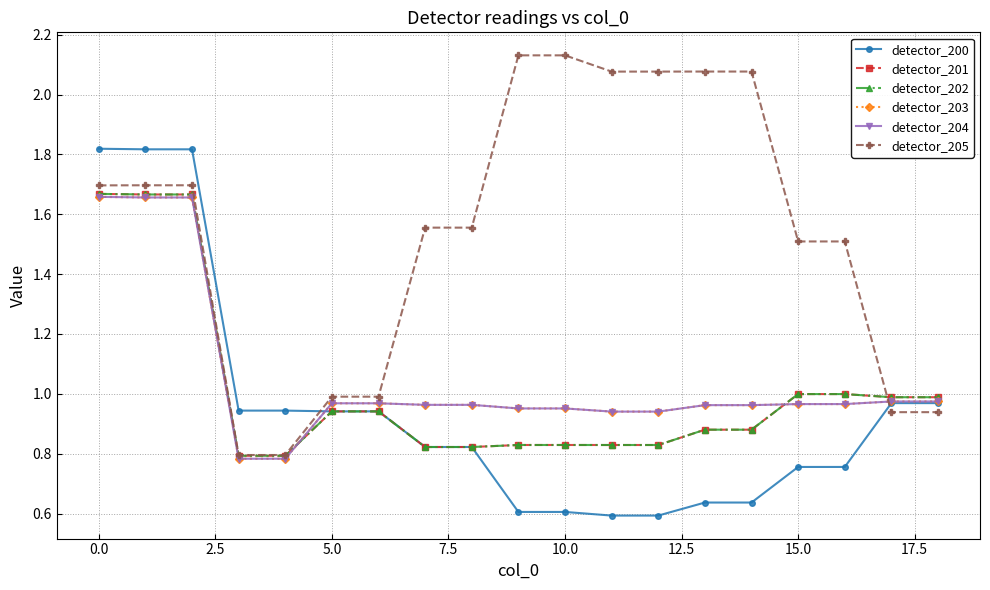

What is the difference between the second highest and second lowest values in the detector_204 series?

0.9